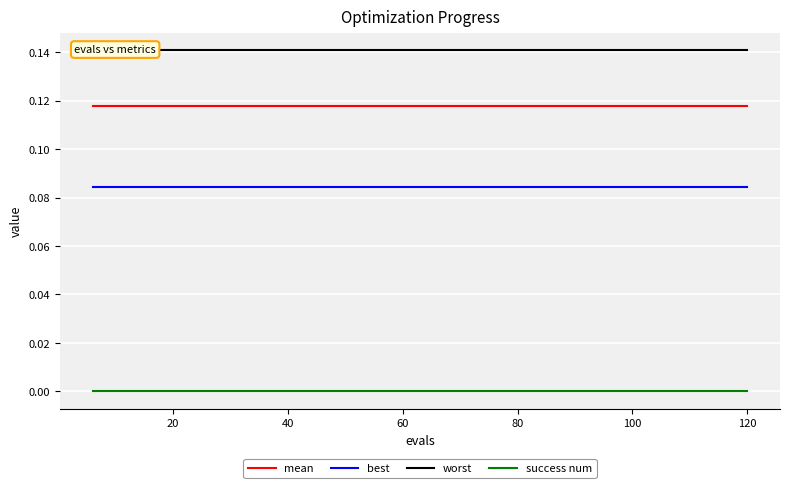

True or false: mean has more than 2 interior local peaks.

False